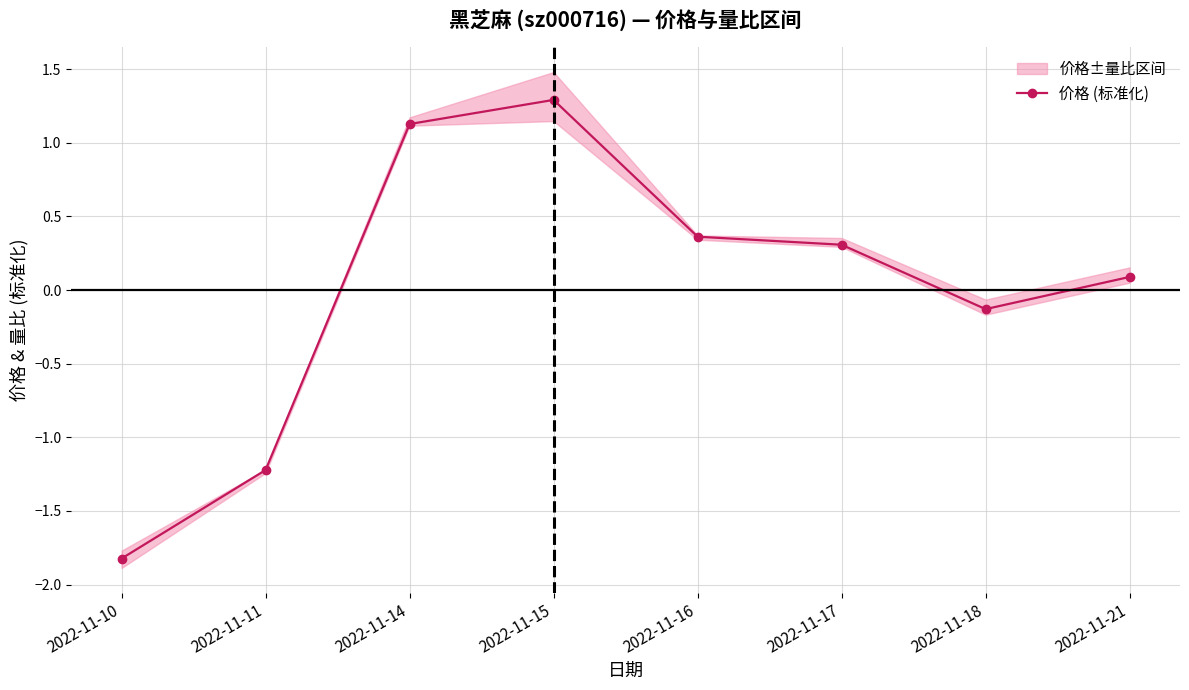

True or false: the data shows -1.8 at 2022-11-10.

True